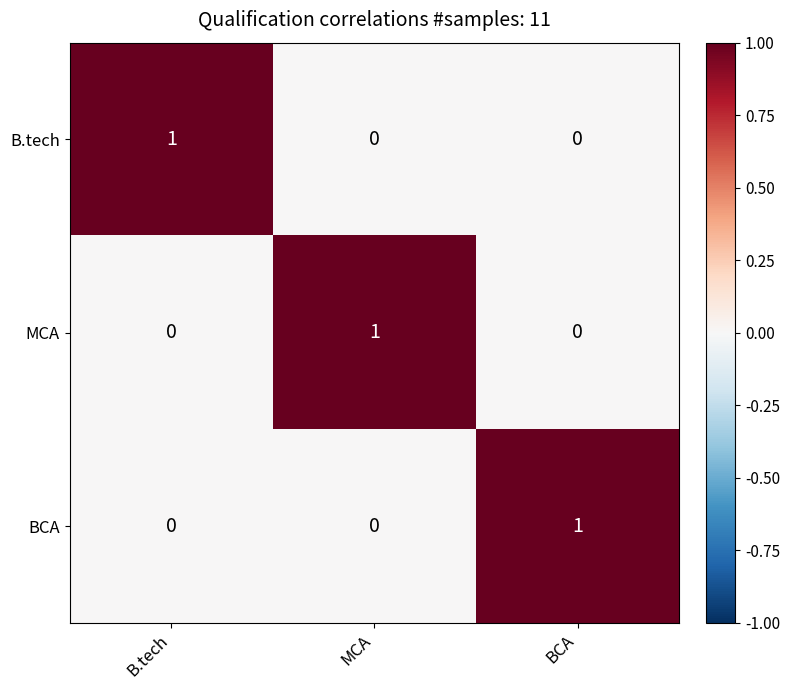

At how many categories does at least one series exceed 0?

3